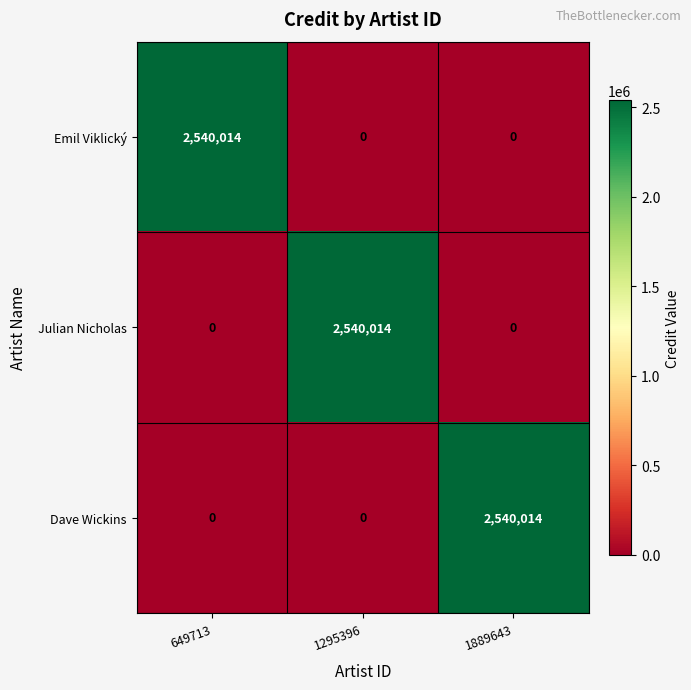

Reading left to right, transcribe all the data shown in this chart.

Emil Viklický: 649713=2540014	1295396=0	1889643=0
Julian Nicholas: 649713=0	1295396=2540014	1889643=0
Dave Wickins: 649713=0	1295396=0	1889643=2540014